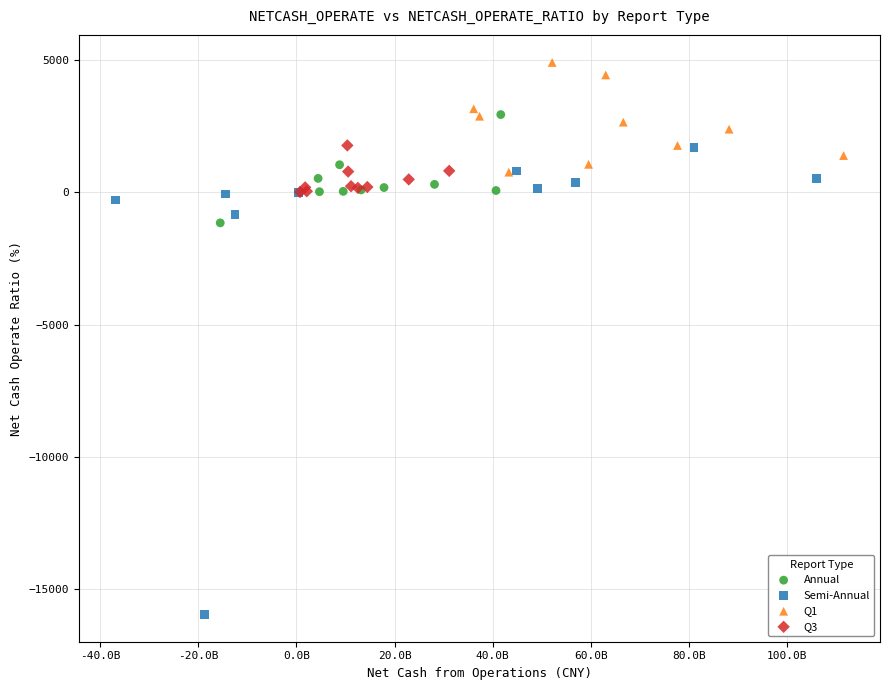

Which series has the largest Y range (max minus min)?

Semi-Annual